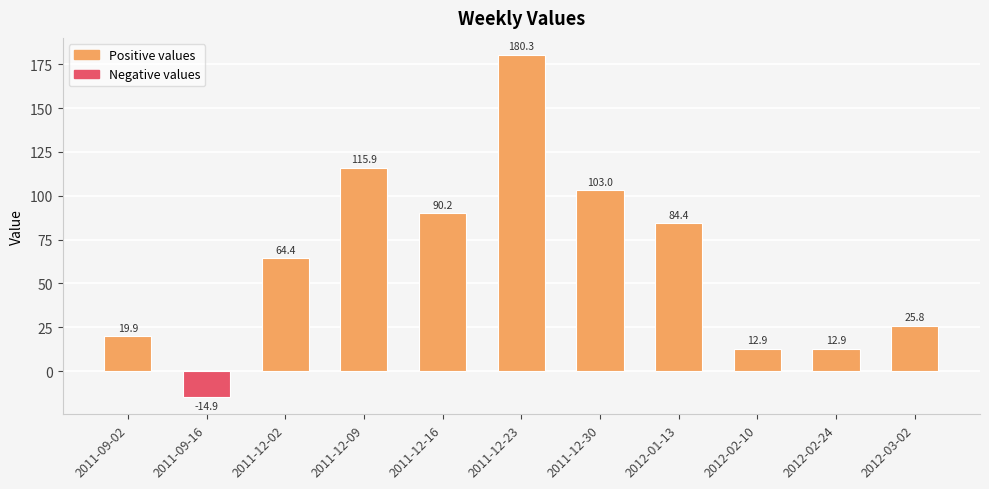

The chart shows a value of 57.8 at 2012-01-13. True or false?

False